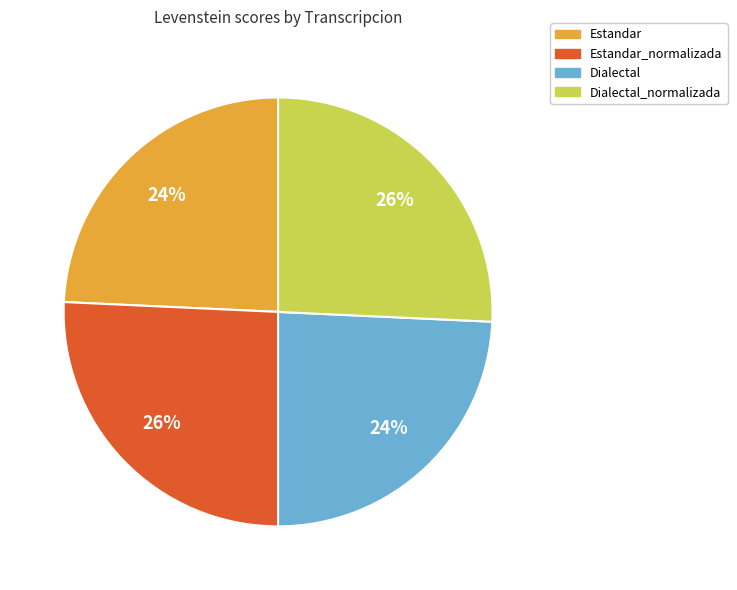

To the nearest percent, what portion does Estandar_normalizada represent?

26%